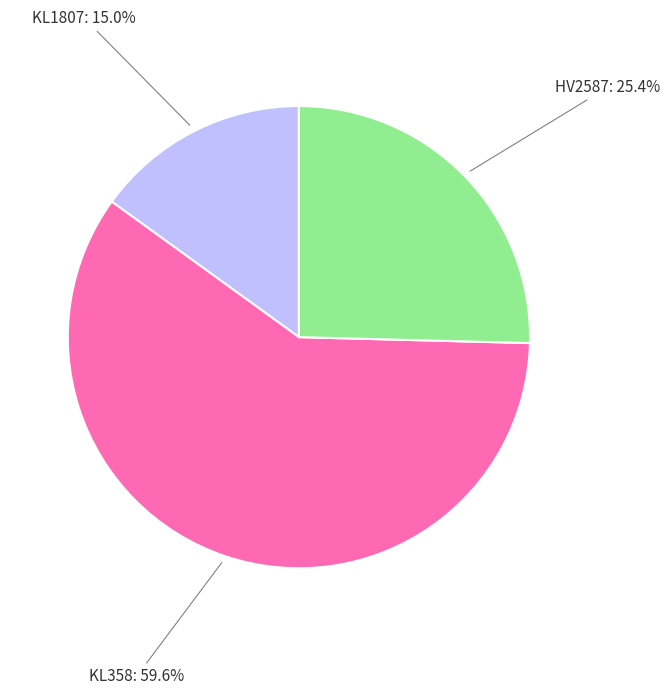

Is it true that HV2587 is 16% of the pie?

False